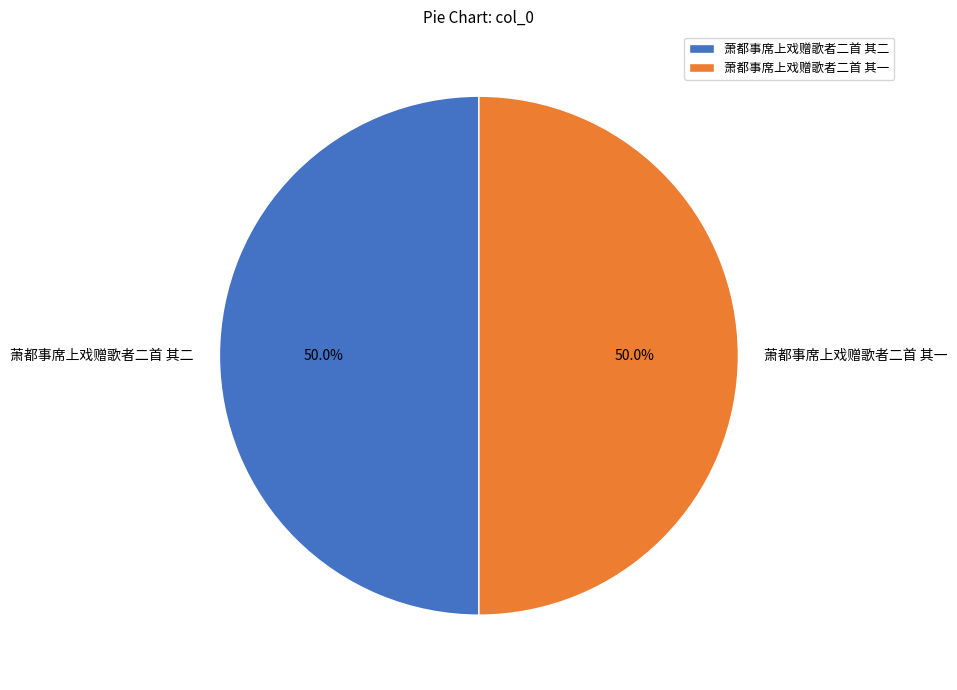

What is the ratio of the value at 萧都事席上戏赠歌者二首 其一 to the value at 萧都事席上戏赠歌者二首 其二?

1.0